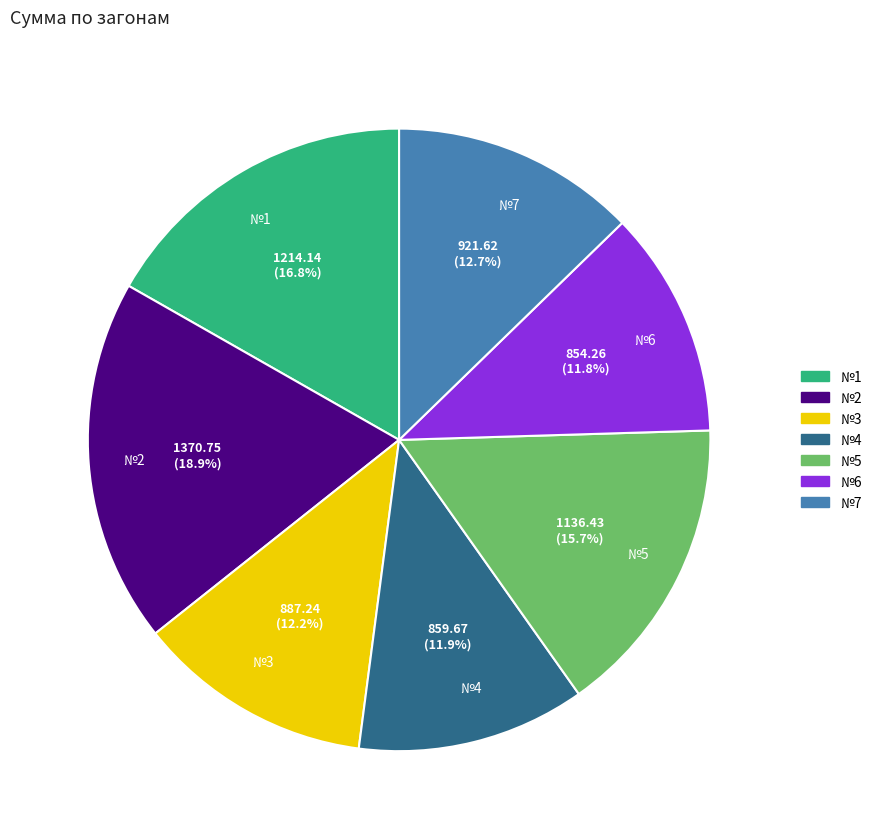

To the nearest percent, what is the combined percentage of №7 and №2?

32%